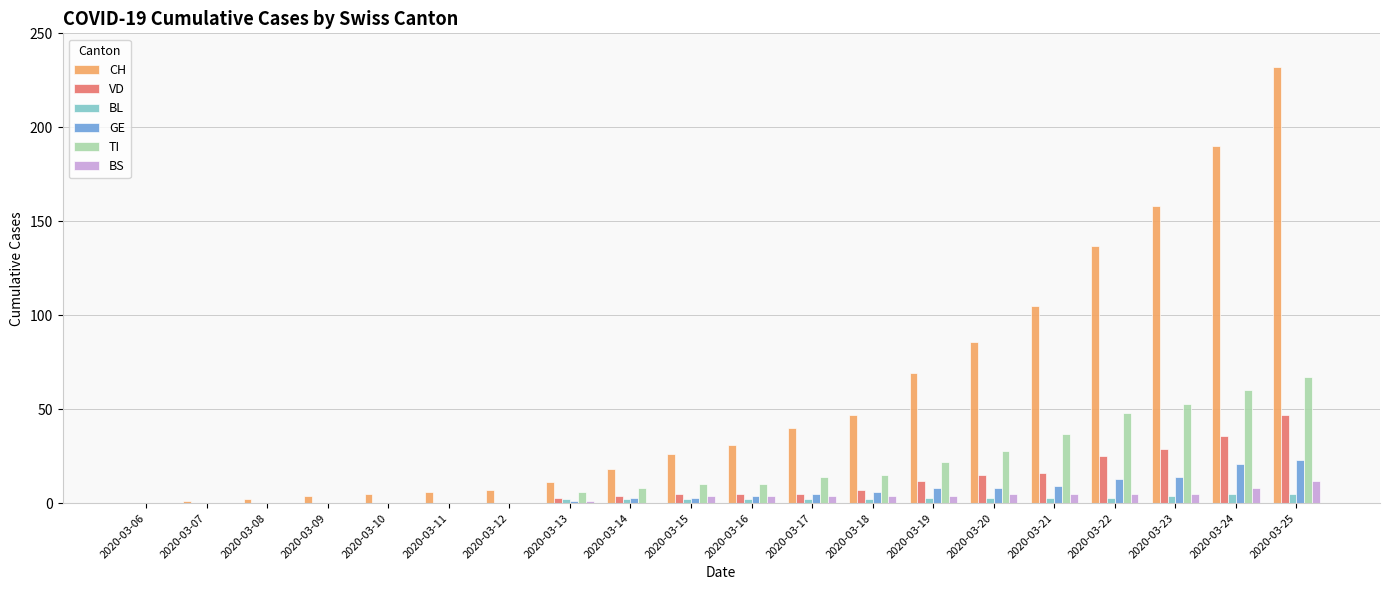

What is the sum of all GE values?

118